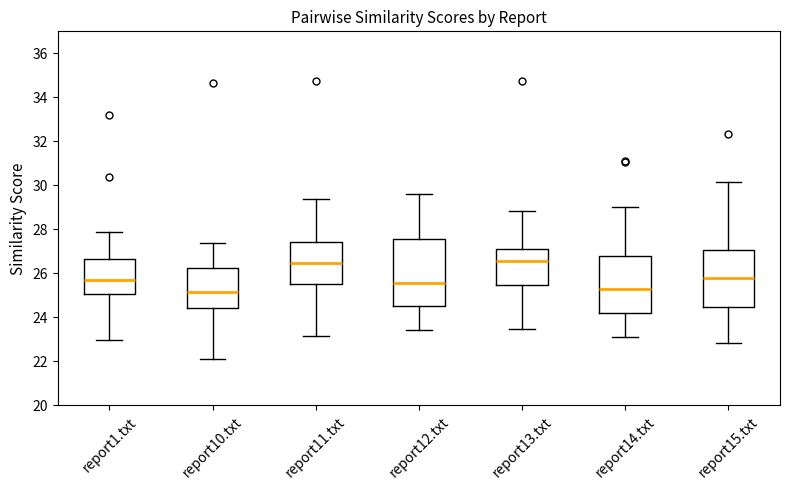

Reading left to right, transcribe this box plot: for each box, give where its median line is, the range the box spans, and where its two whiskers end, as read against the y-axis. The values are not printed on the chart, so give them approximately, as read against the axis.

report1.txt: median 25.6, box 25.0 to 26.6, whiskers 23.0 to 27.8
report10.txt: median 25.2, box 24.4 to 26.2, whiskers 22.2 to 27.4
report11.txt: median 26.4, box 25.6 to 27.4, whiskers 23.2 to 29.4
report12.txt: median 25.6, box 24.6 to 27.6, whiskers 23.4 to 29.6
report13.txt: median 26.6, box 25.4 to 27.2, whiskers 23.4 to 28.8
report14.txt: median 25.2, box 24.2 to 26.8, whiskers 23.0 to 29.0
report15.txt: median 25.8, box 24.4 to 27.0, whiskers 22.8 to 30.2